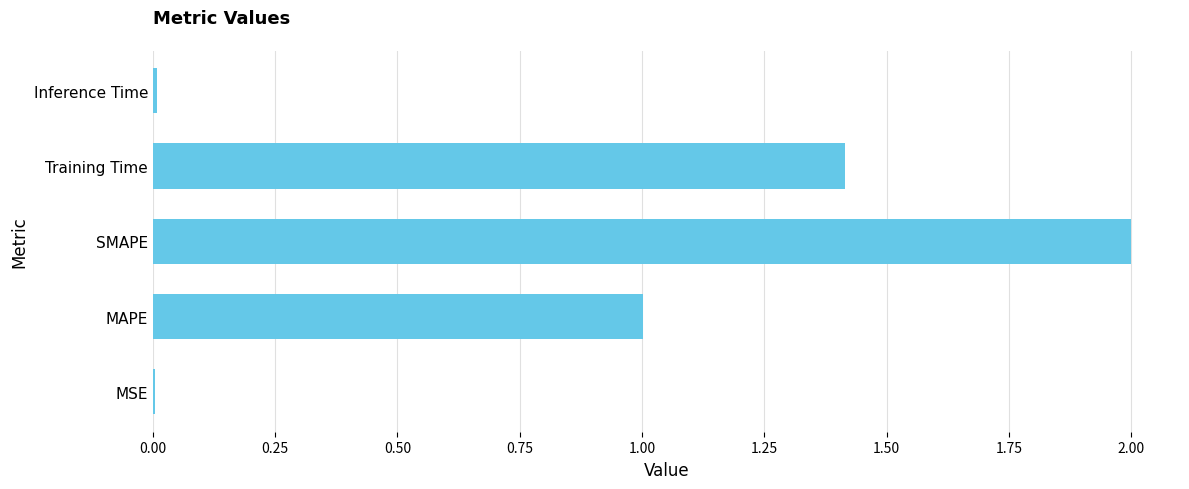

What is the sum of all values?

4.4